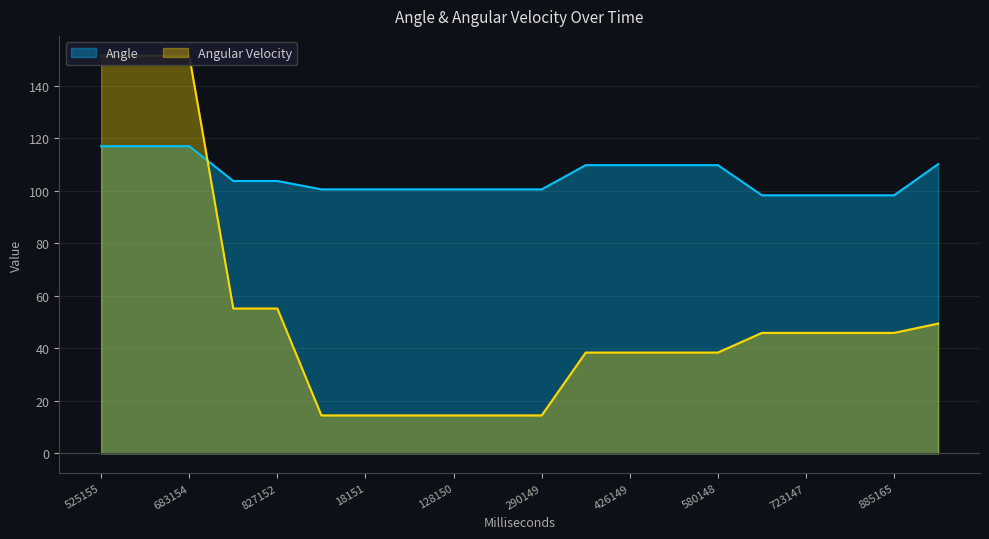

What is the label of the 14th point from the left?

499148